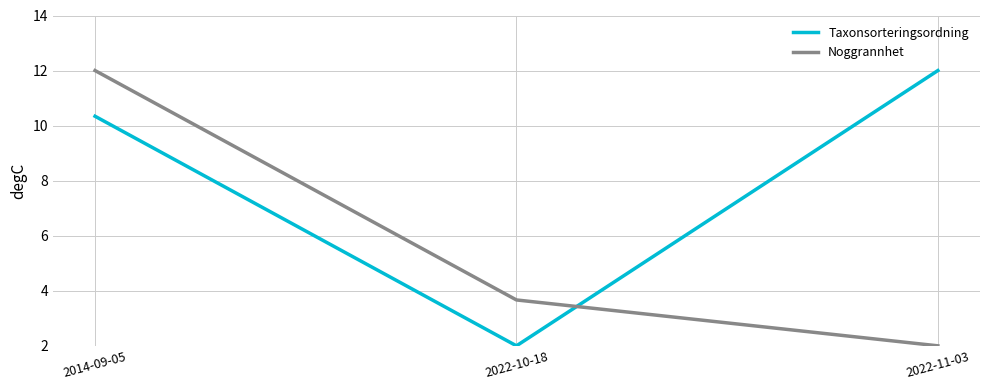

What is the maximum value for Noggrannhet?

12.0